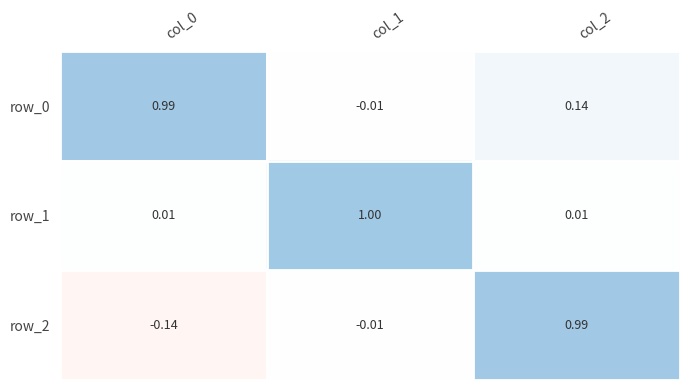

How many data points does each series have?

3